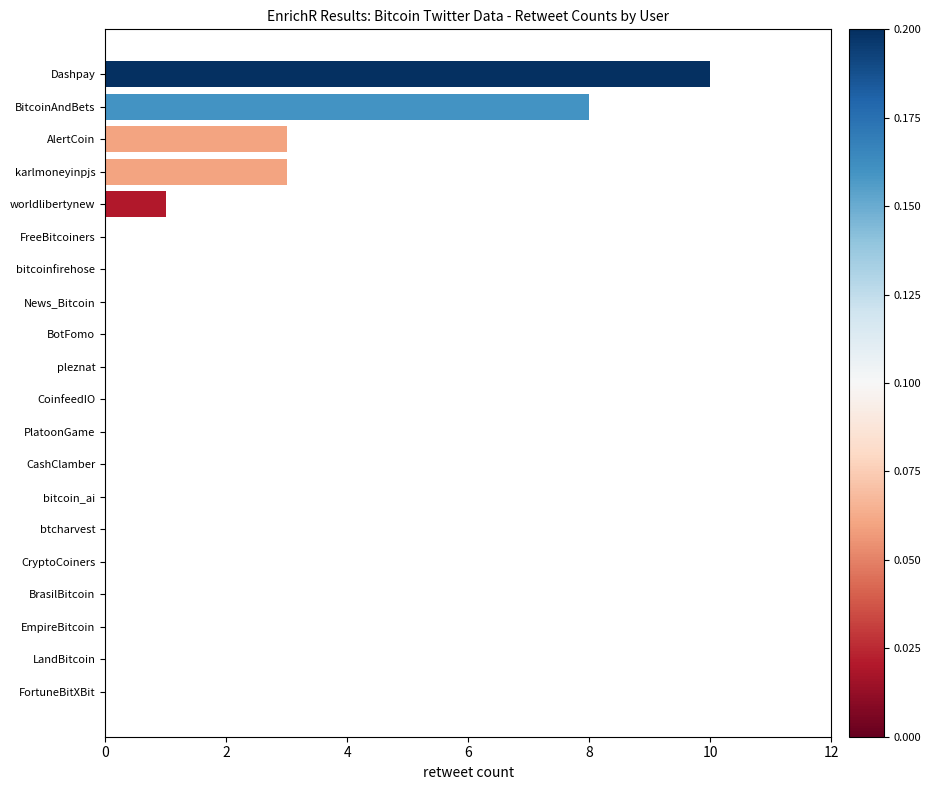

How many series are shown in this chart?

1